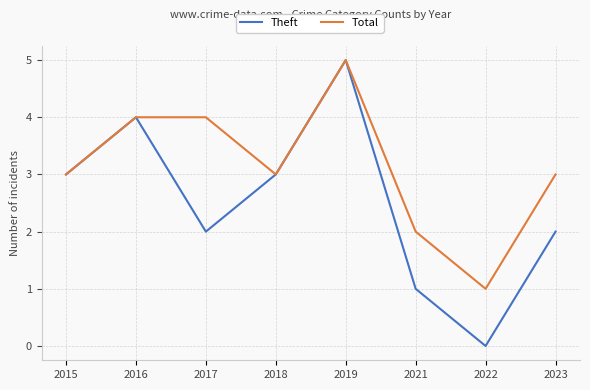

How many lines are shown in the chart?

2